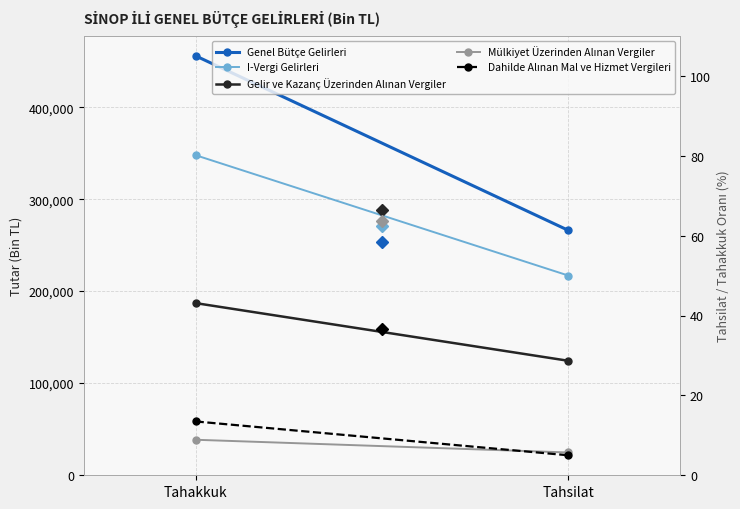

Between Tahsilat and Tahakkuk, which is larger?

Tahakkuk